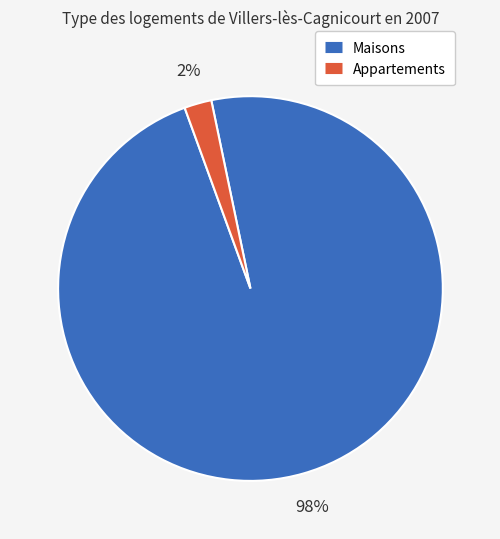

To the nearest percent, what is the average slice percentage?

50%